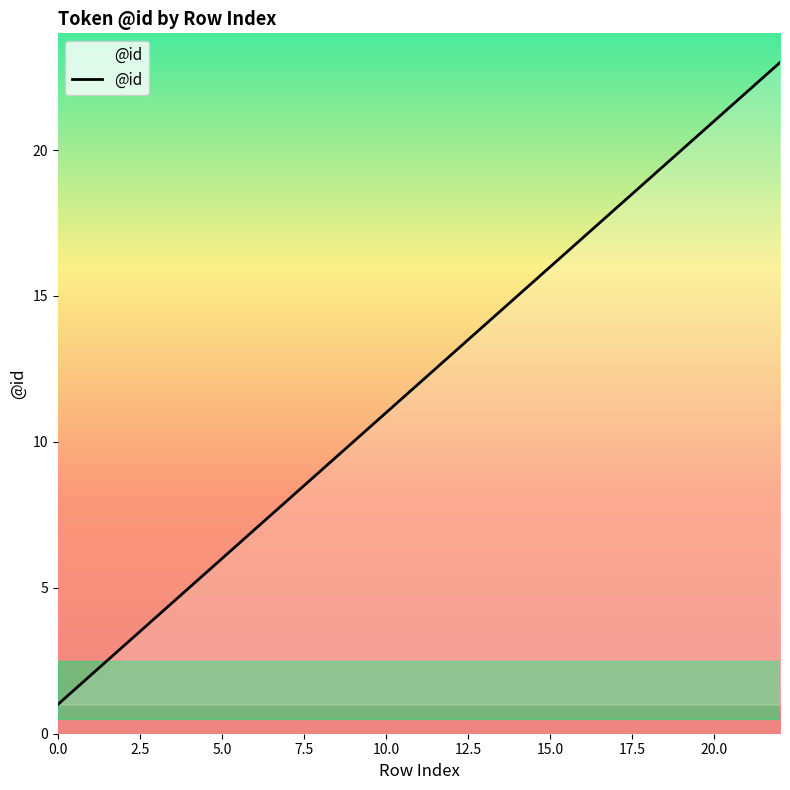

What is the maximum value shown in the chart?

23